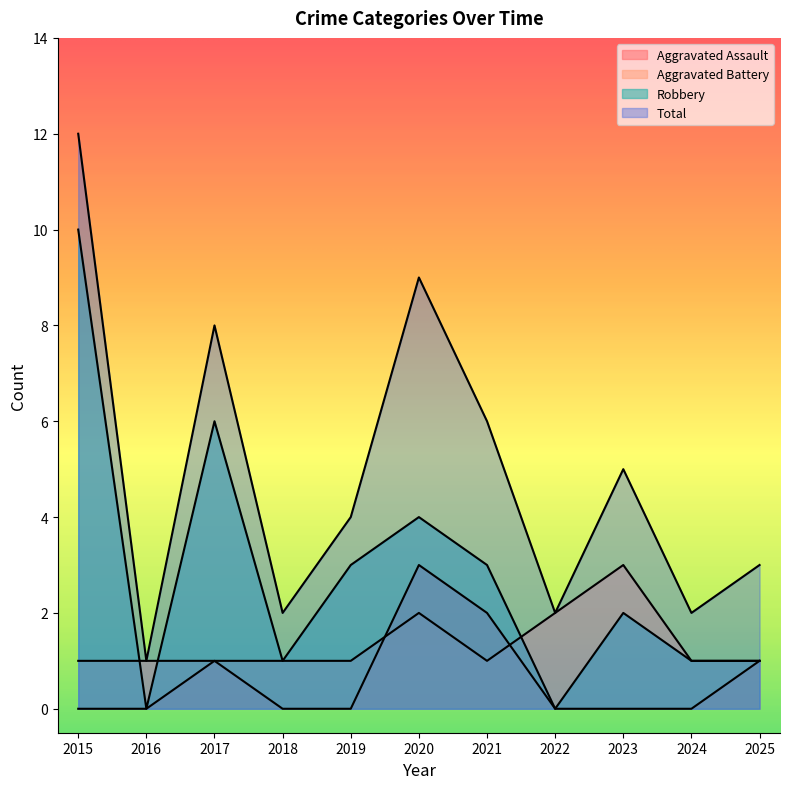

Which series has the largest range (max minus min)?

Total